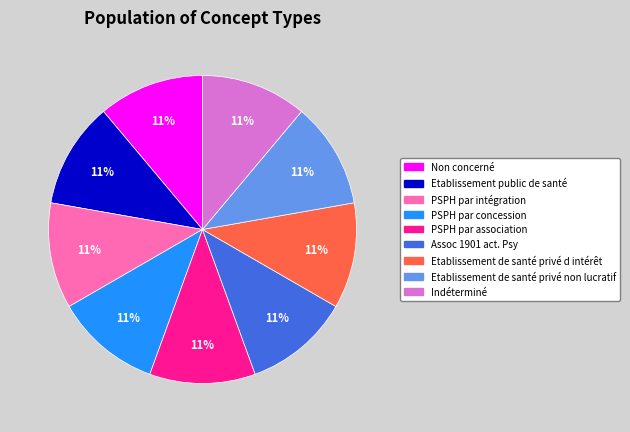

Is there any slice that represents more than half of the pie?

No